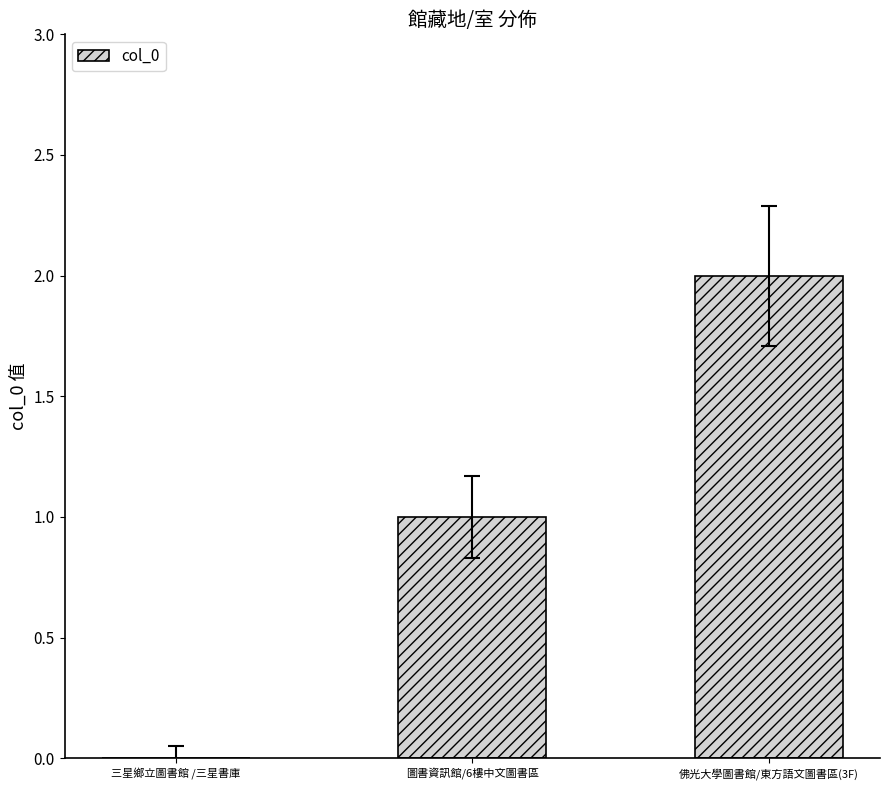

True or false: the data shows 2 at 佛光大學圖書館/東方語文圖書區(3F).

True